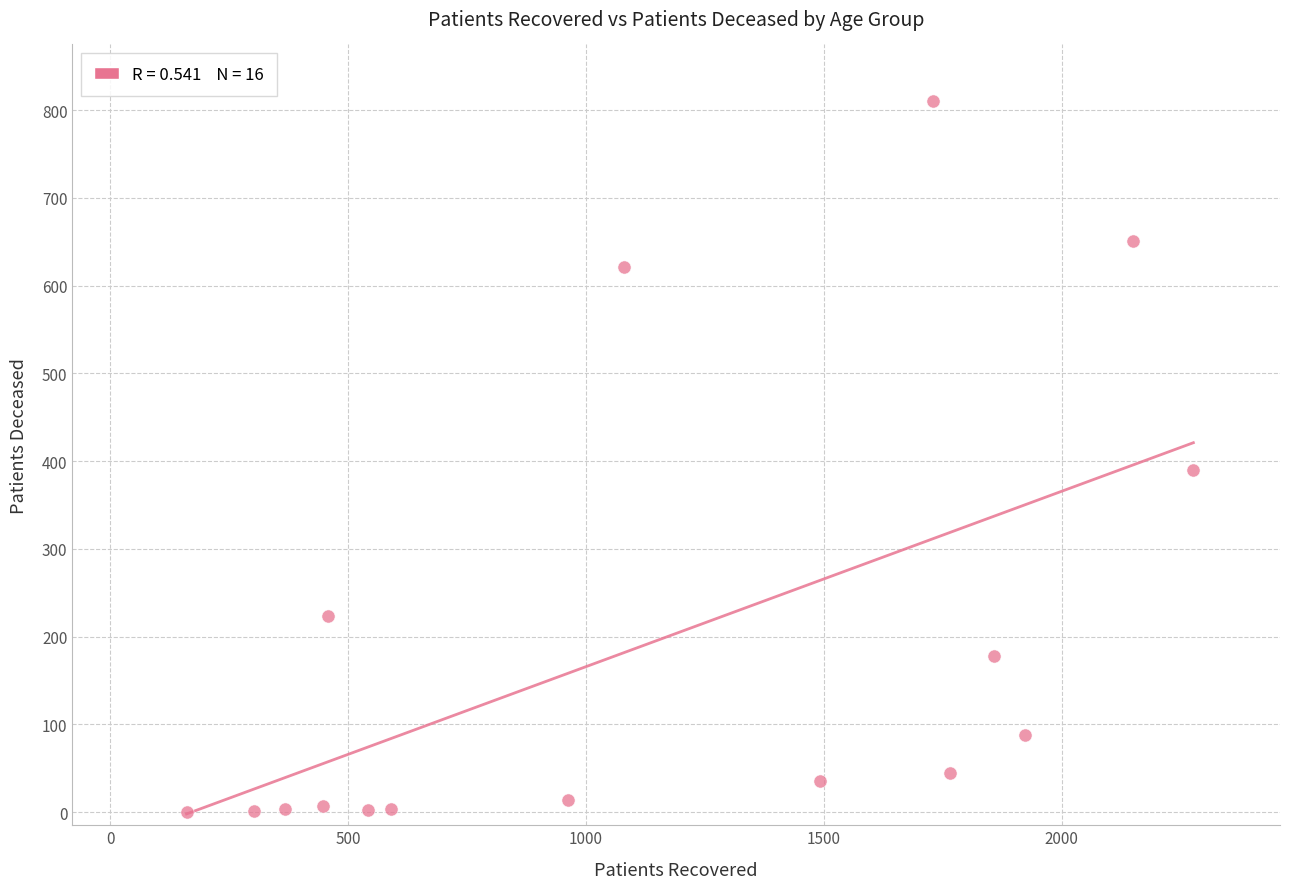

What Y value in the scatter plot is closest to 405?

390